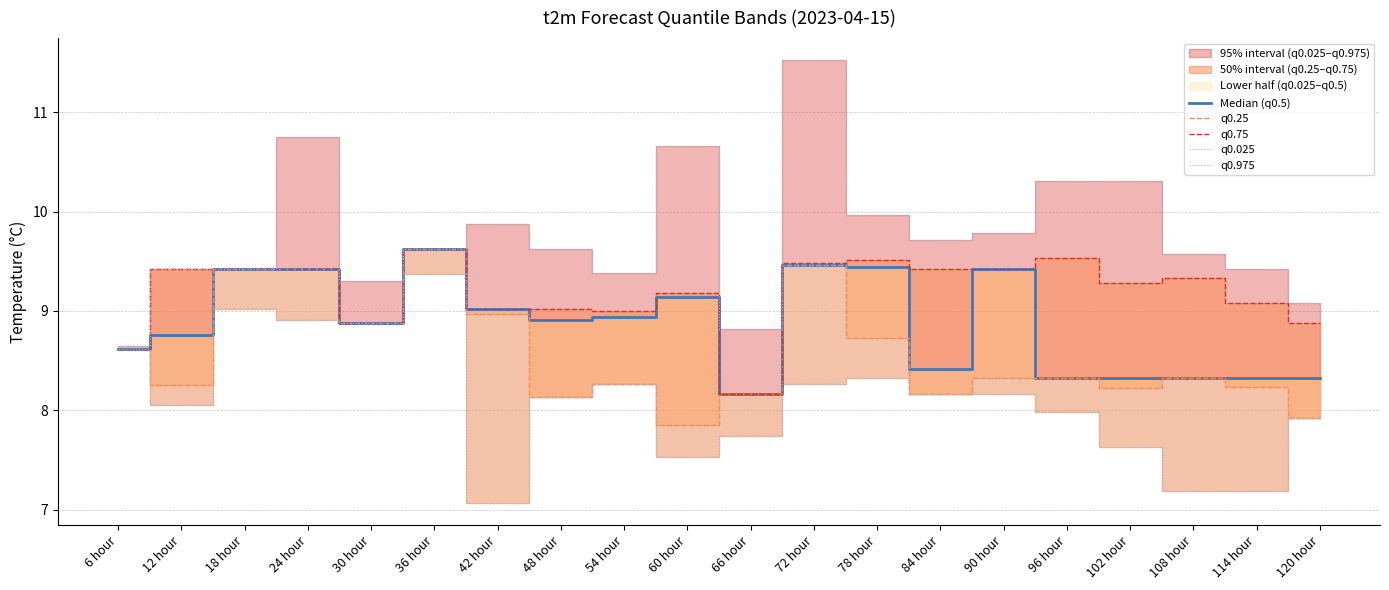

True or false: Median (q0.5) has a value of 9.6 at 36 hour.

True